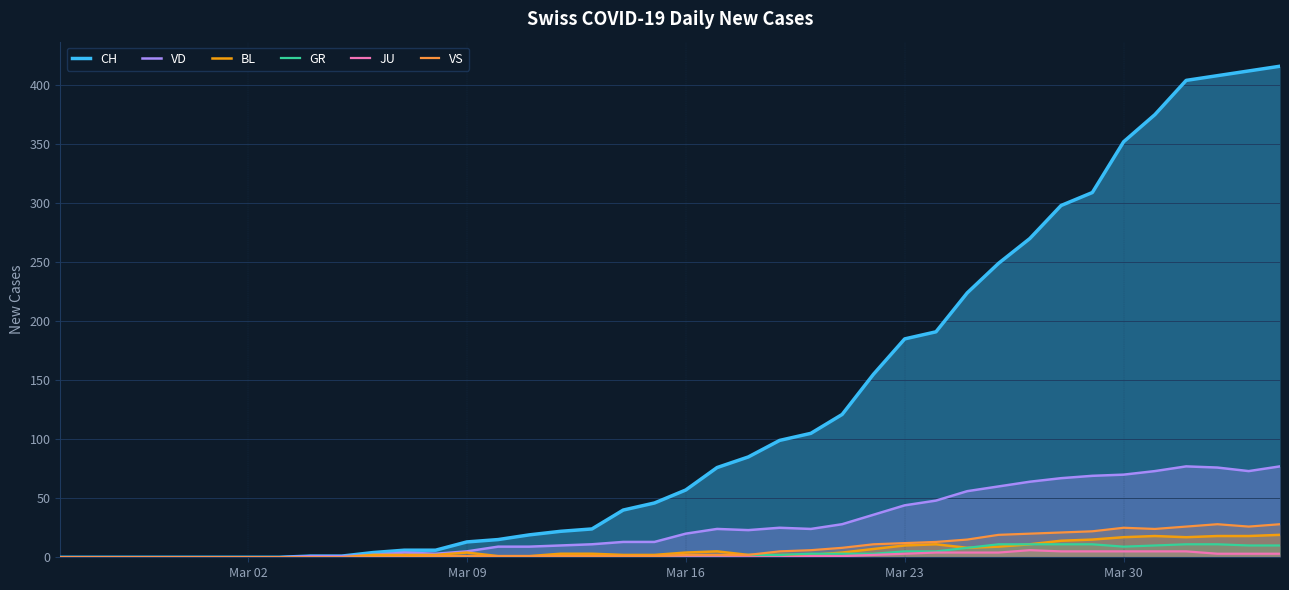

Which series has the largest total across all categories?

CH